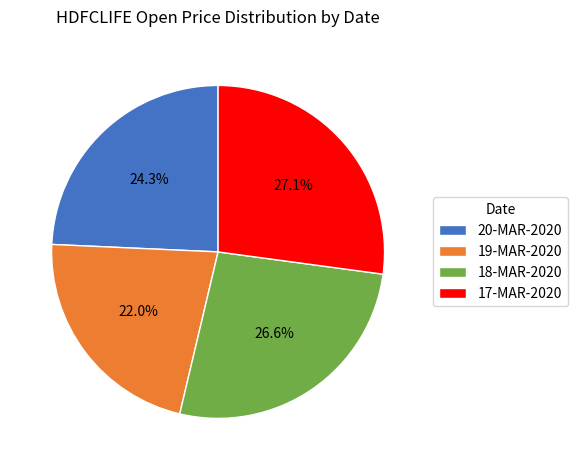

Rank the categories by value from lowest to highest.

19-MAR-2020, 20-MAR-2020, 18-MAR-2020, 17-MAR-2020